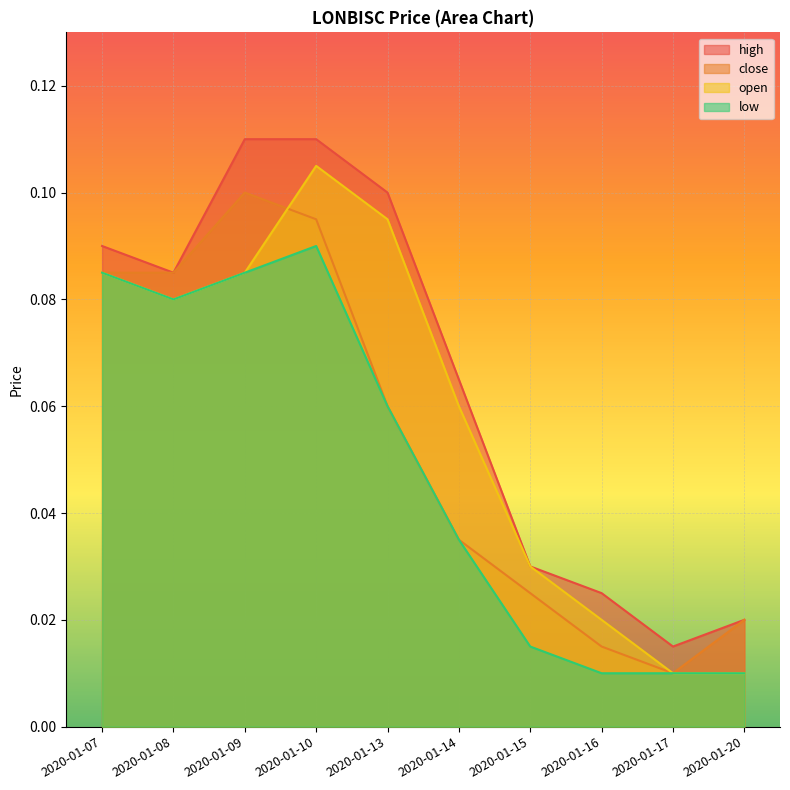

What are all the series names shown in the legend?

high, close, open, low